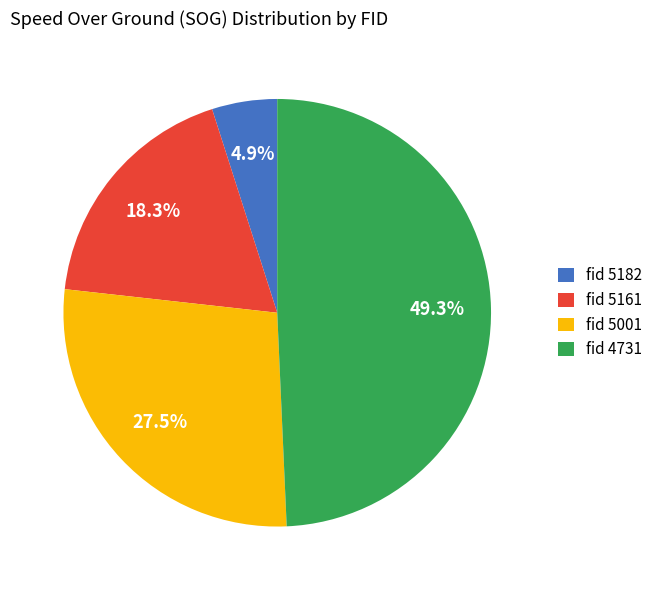

How many segments does this pie chart have?

4